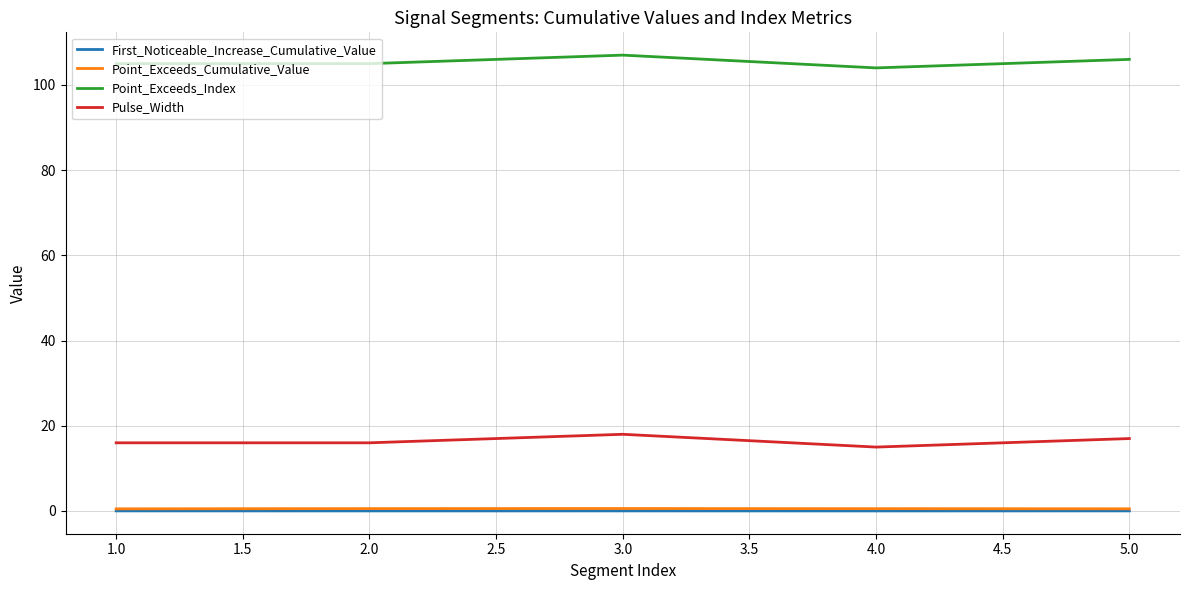

The Point_Exceeds_Index series shows 107.0 at 3.0. True or false?

True